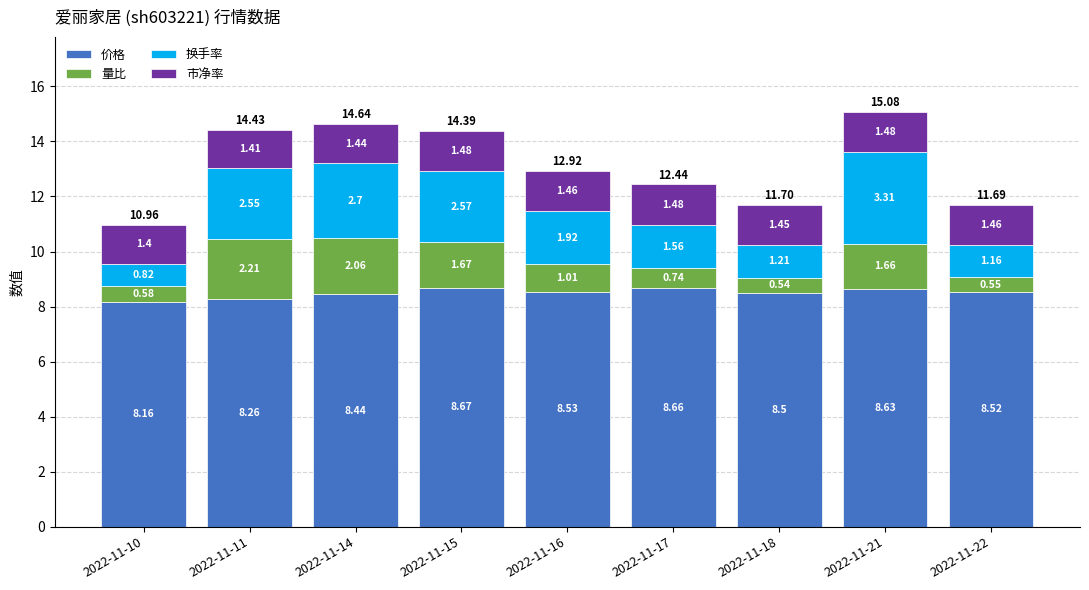

At which category is the sum across all series the highest?

2022-11-21